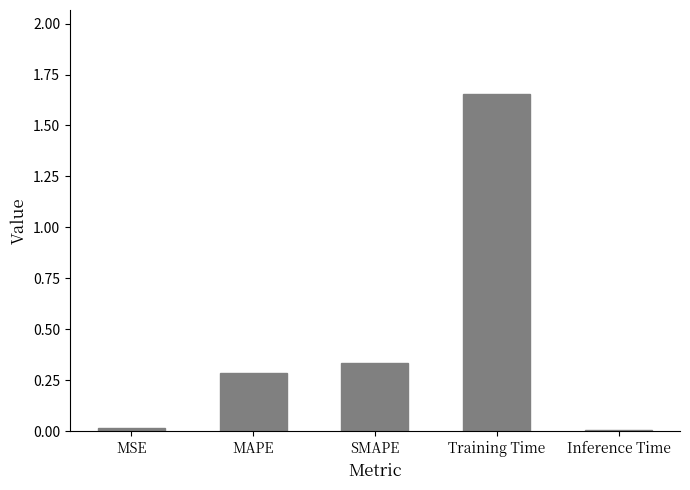

What is the label of the 4th bar from the left?

Training Time